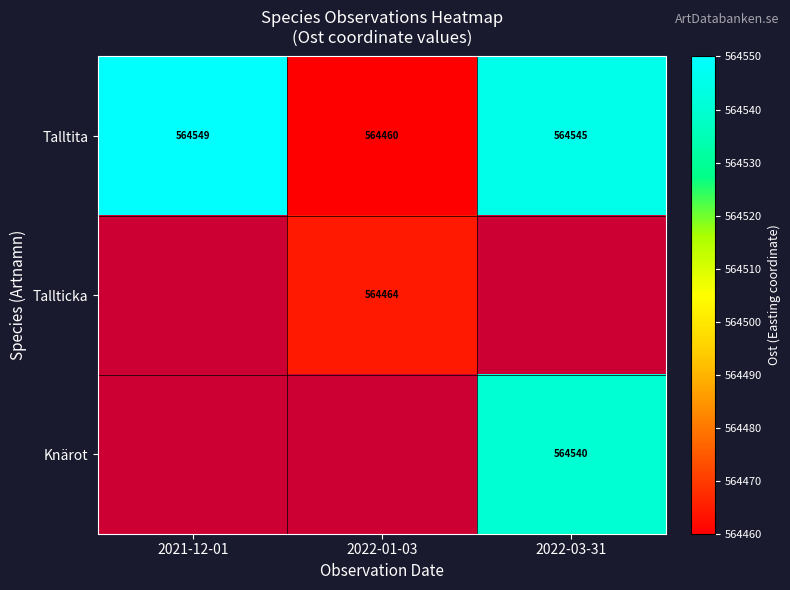

What is the difference between the second highest and minimum values in the Talltita series?

85